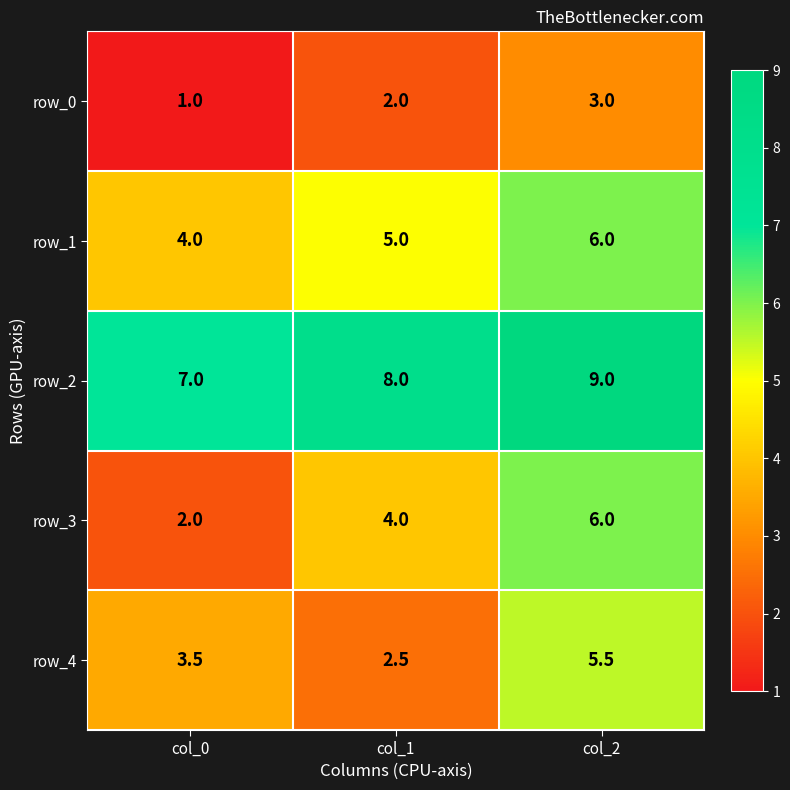

Rank the categories by row_1 value from highest to lowest.

col_2, col_1, col_0